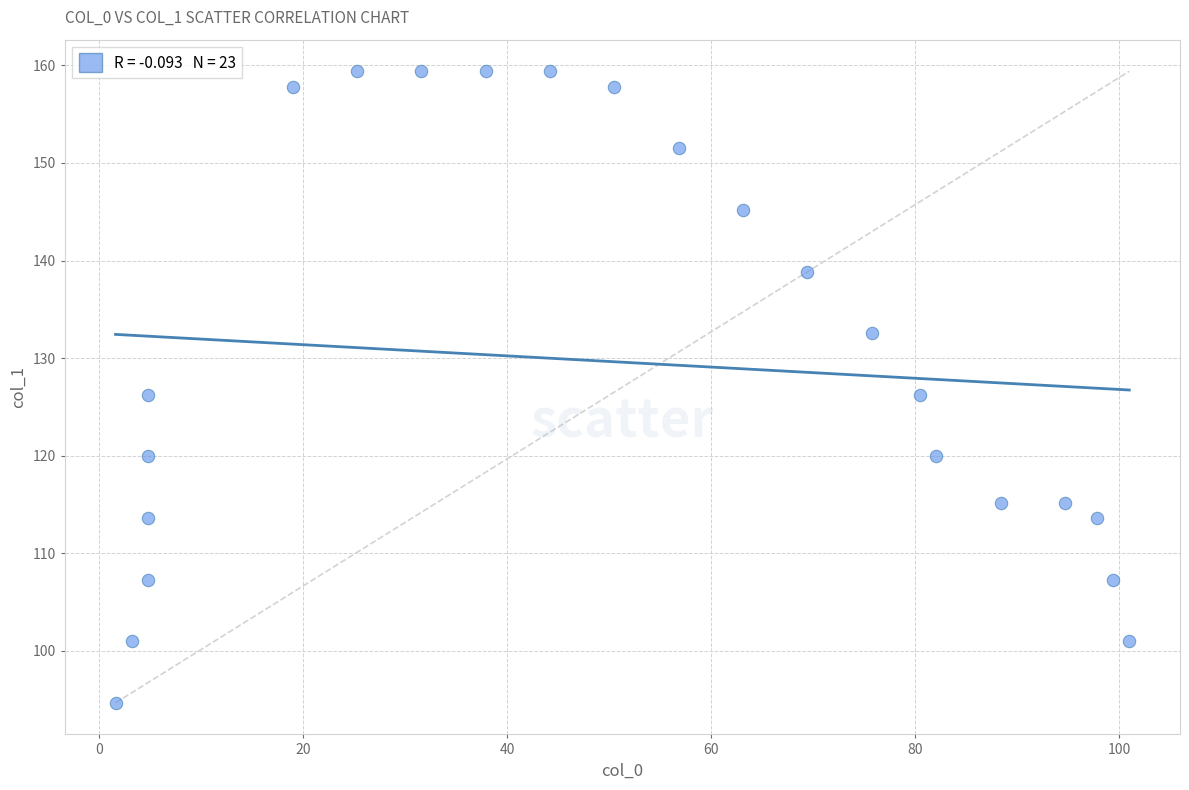

What is the range of Y values (max minus min)?

64.7